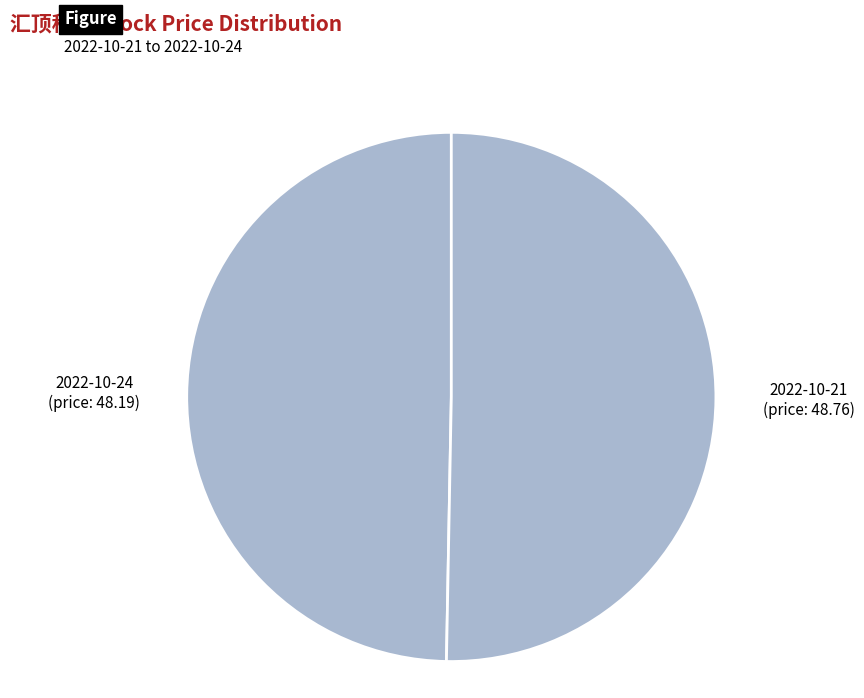

Which has a higher value, 2022-10-21 (price: 48.76) or 2022-10-24 (price: 48.19)?

2022-10-21 (price: 48.76)